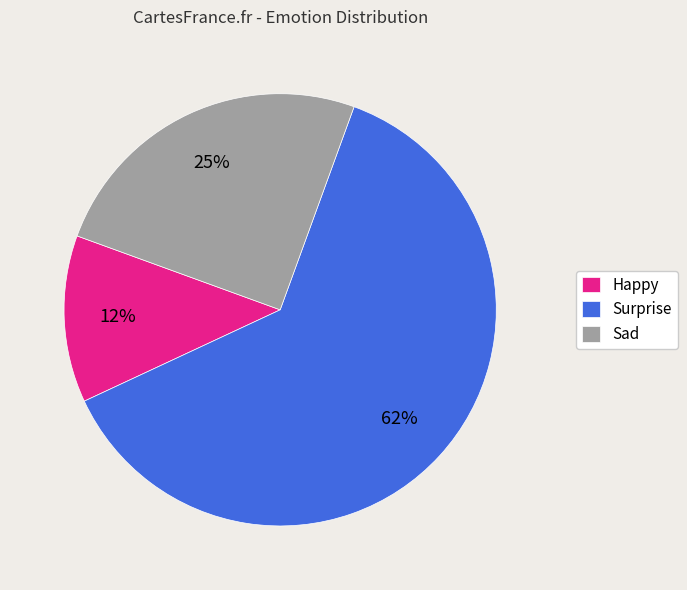

How many slices are in this pie chart?

3